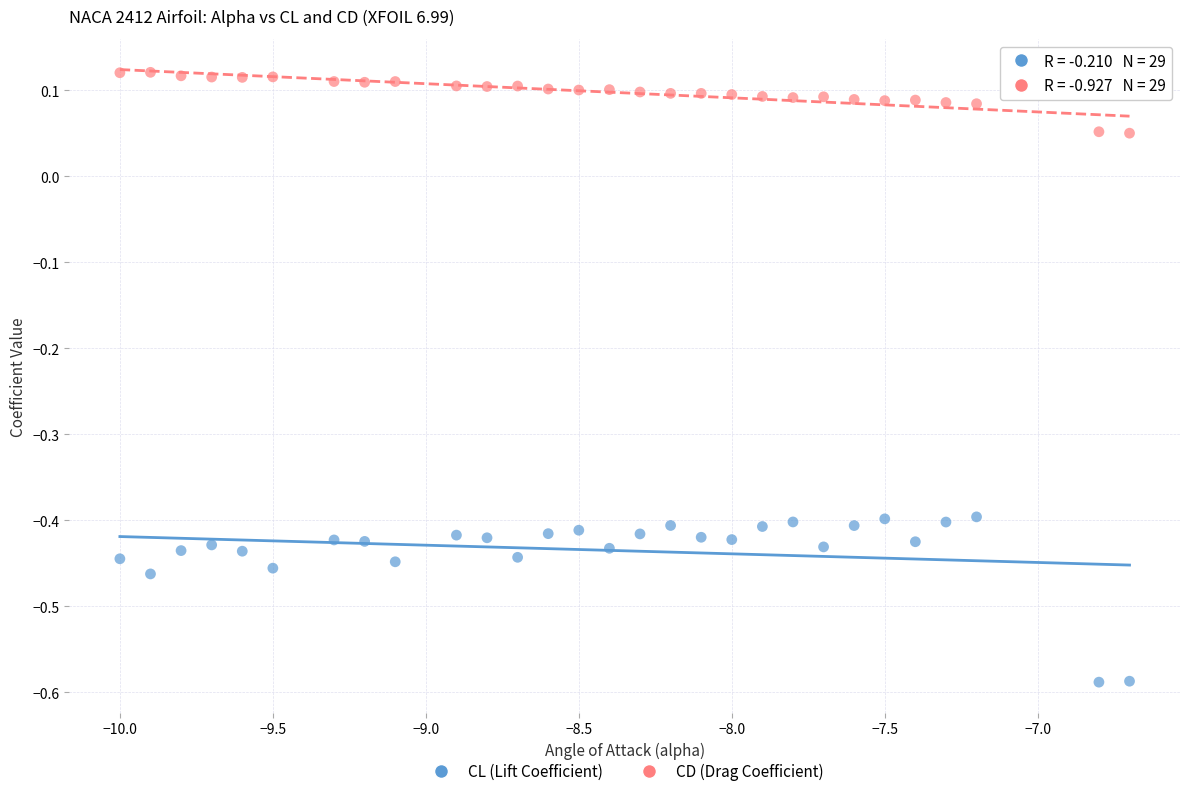

Which series has the largest Y range (max minus min)?

CL (Lift Coefficient)